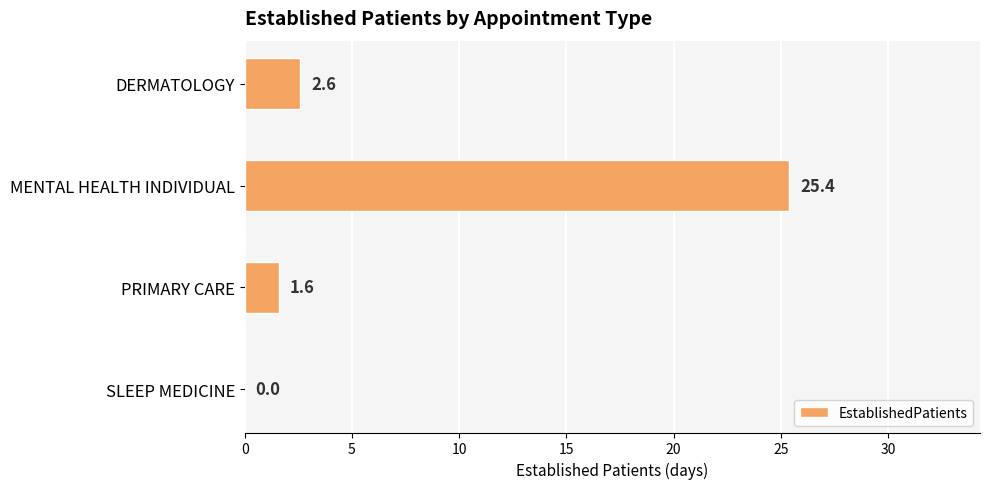

Are the bars horizontal?

Yes